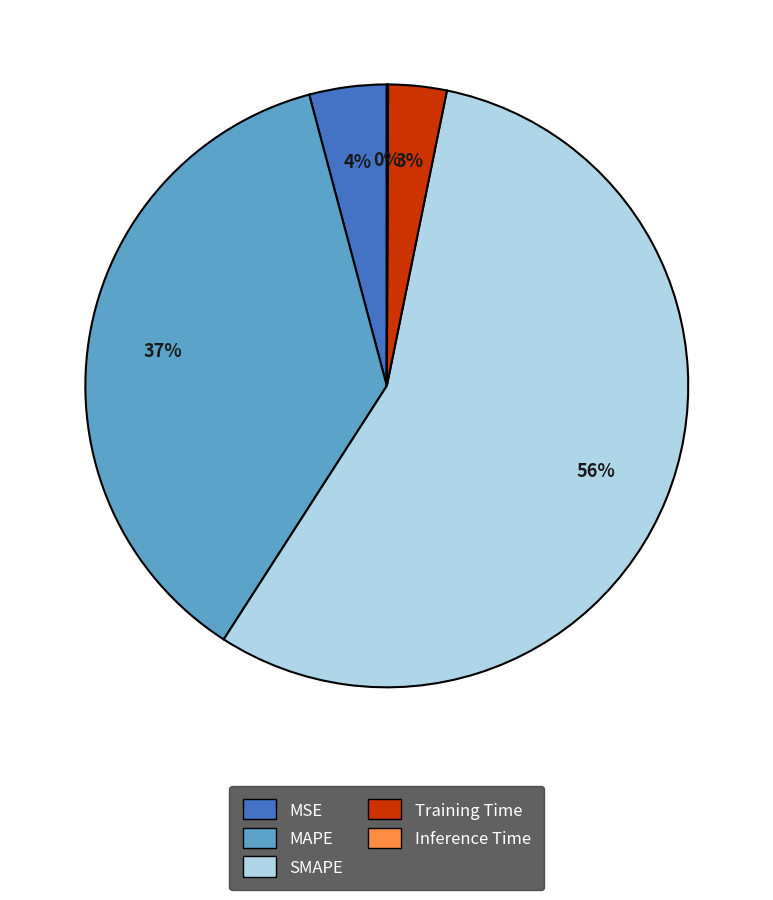

To the nearest percent, what percentage of the pie is MSE?

4%